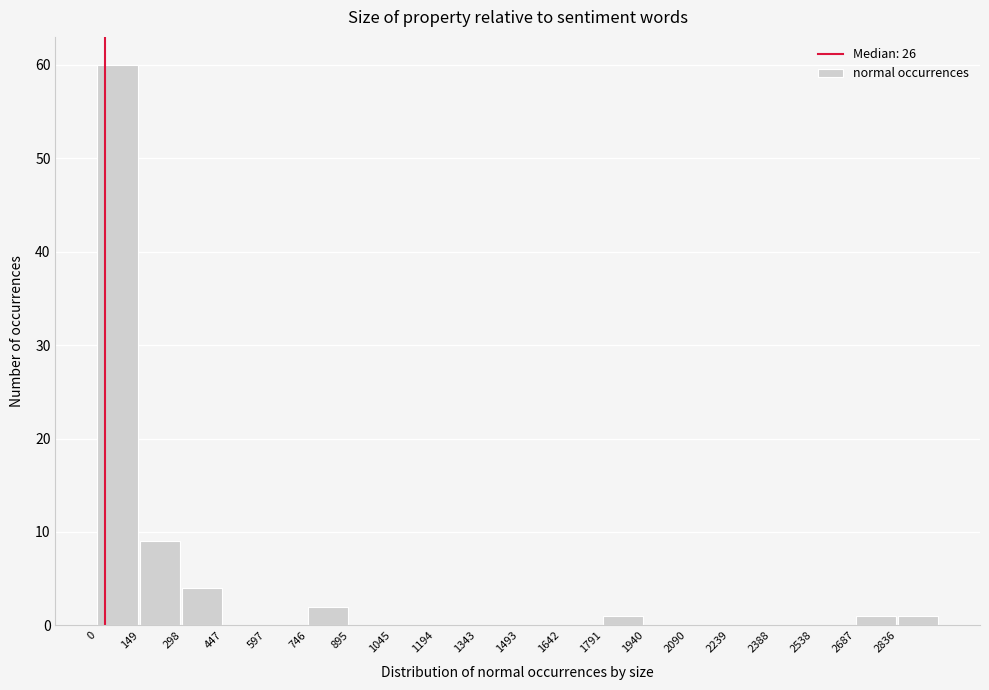

What is the height of the bar covering 140 to 300 on the x-axis? Neither the bar edges nor the heights are printed on the chart, so give them approximately, as read against the axes.

9